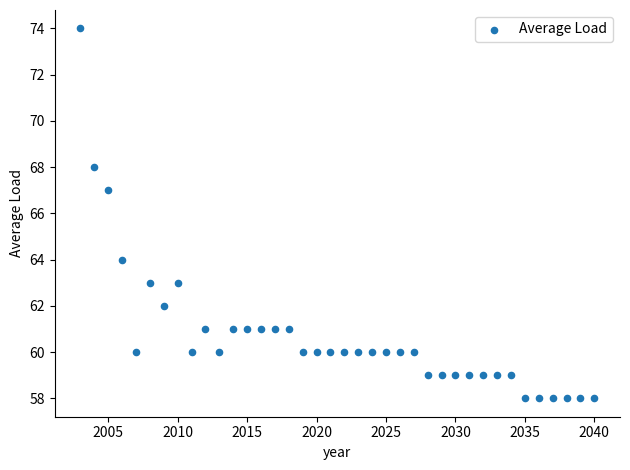

What is the range of Y values (max minus min)?

16